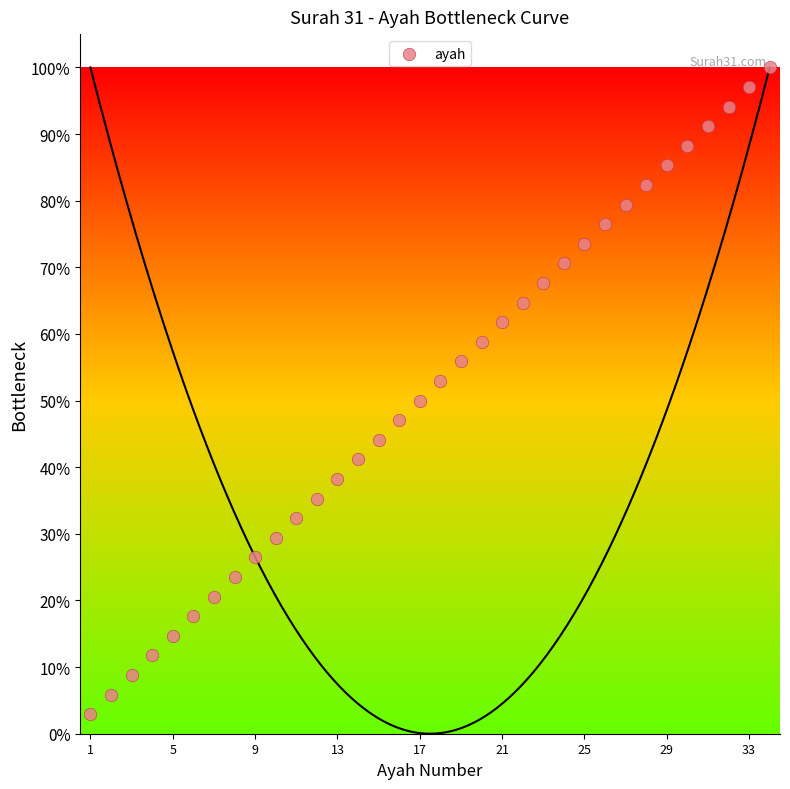

What is the range of X values (max minus min)?

33.0